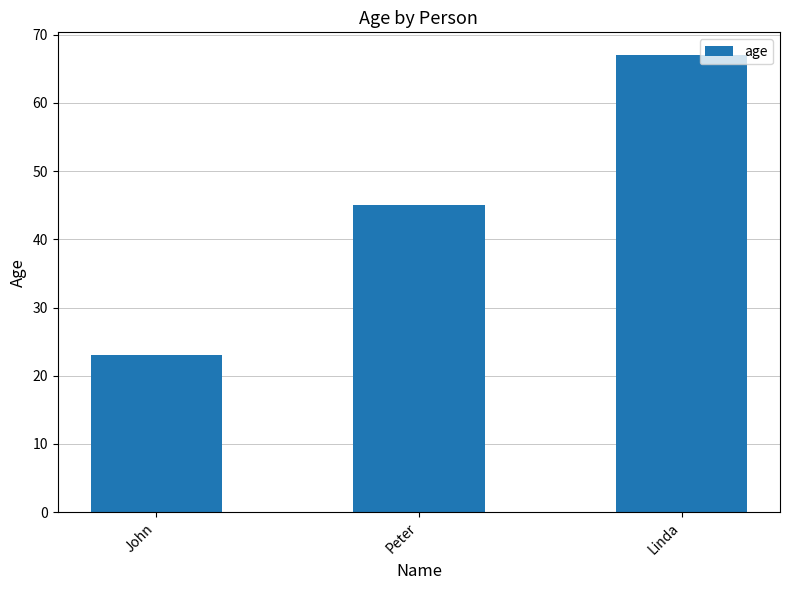

Which label corresponds to the largest value in the chart?

Linda